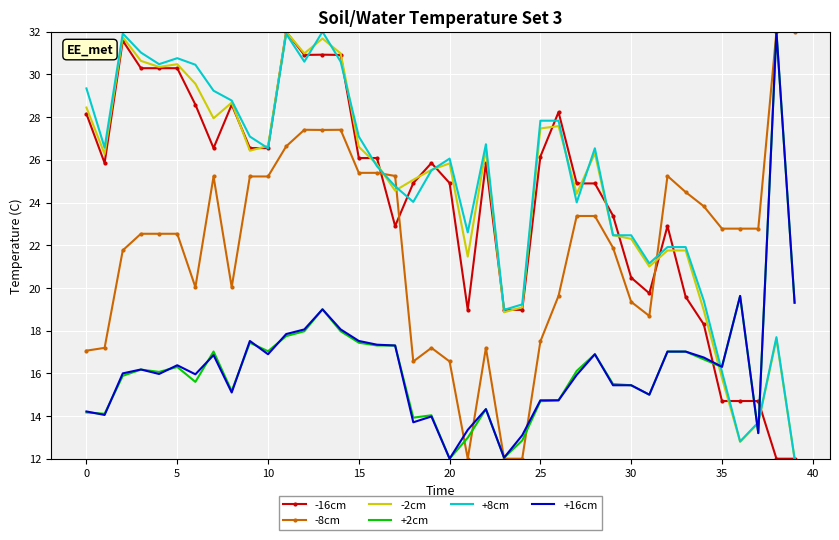

What is the highest value of the +8cm series?

32.0